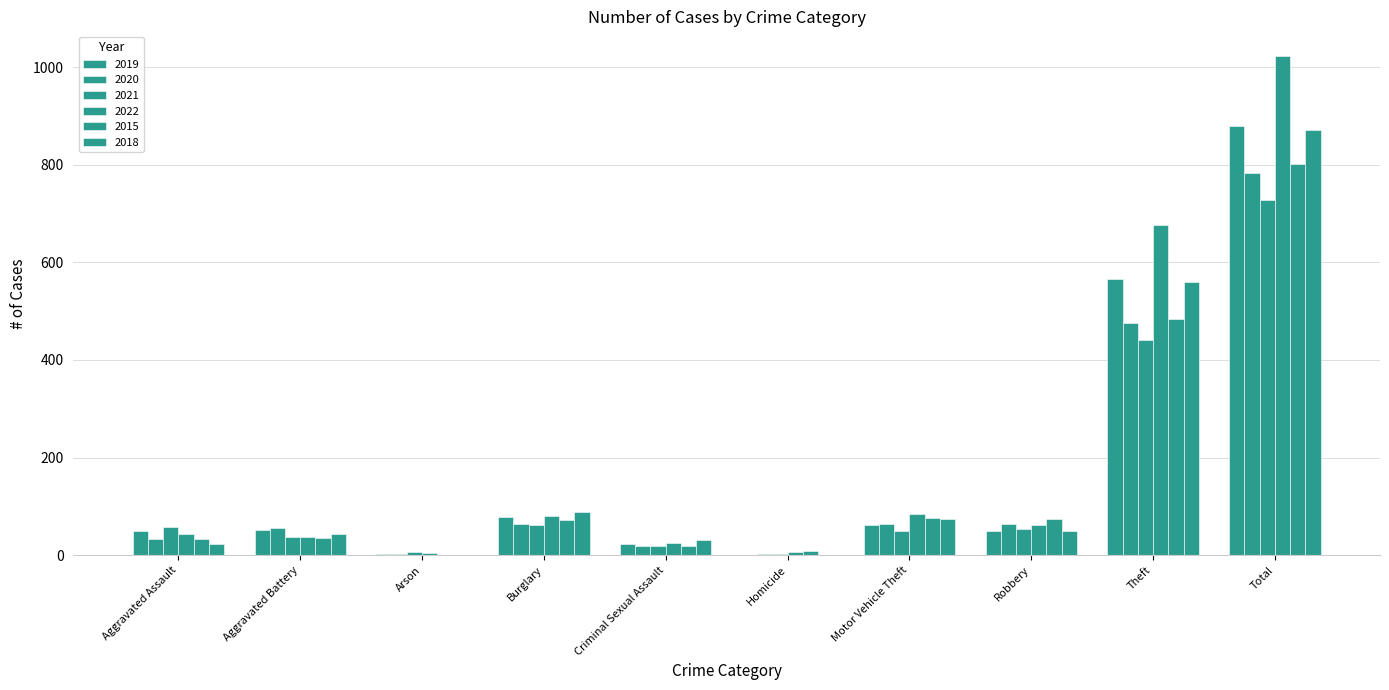

What is the approximate value of 2018 at Theft, to the nearest 100?

600